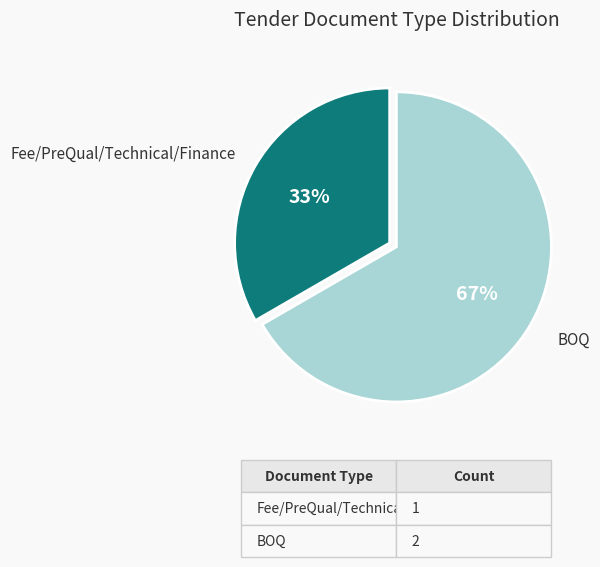

Does any single category account for the majority?

Yes